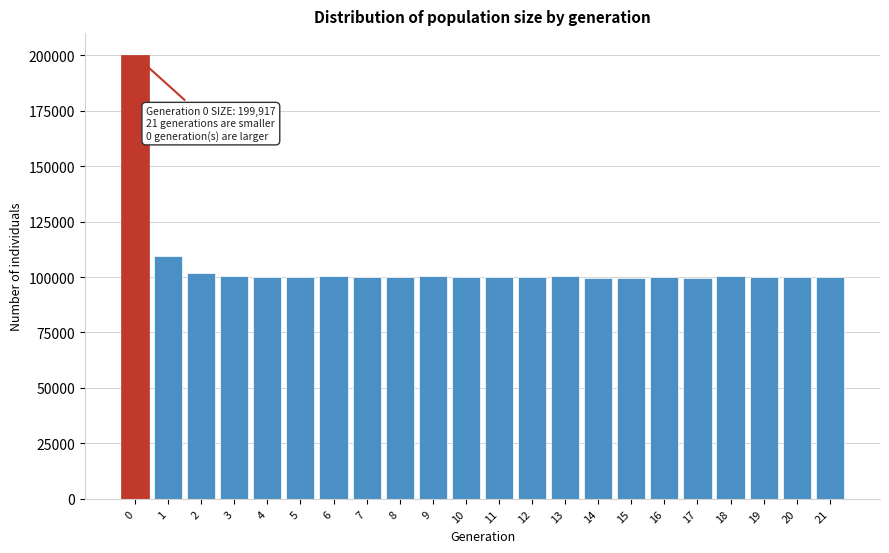

Is it true that the value at 4 is 64070?

False